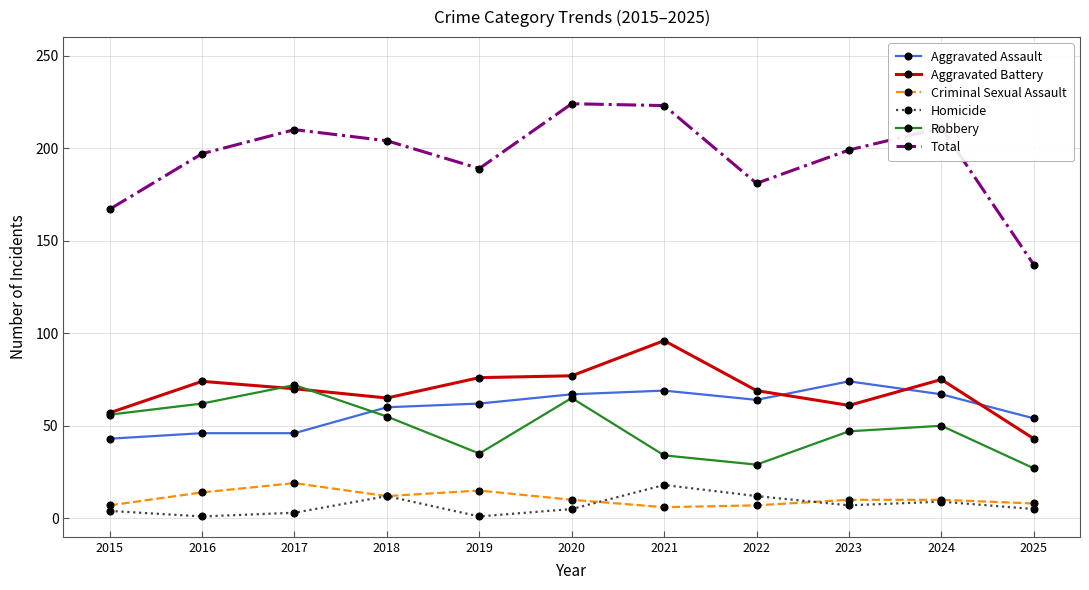

Does the chart display data point markers on the line(s)?

Yes